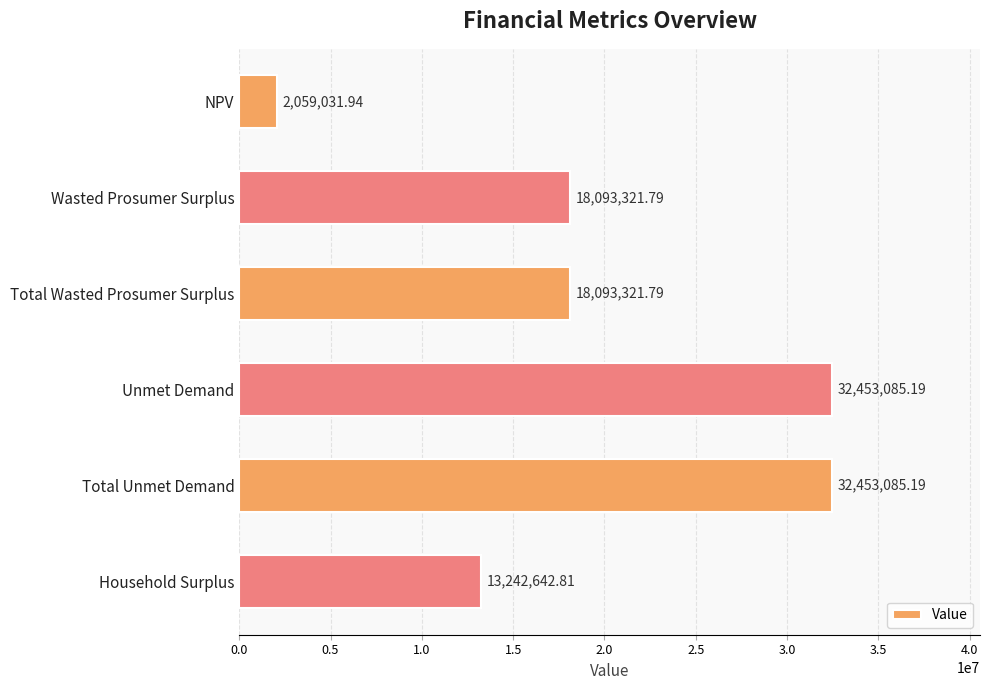

What is the difference between the maximum and minimum values?

30394053.3